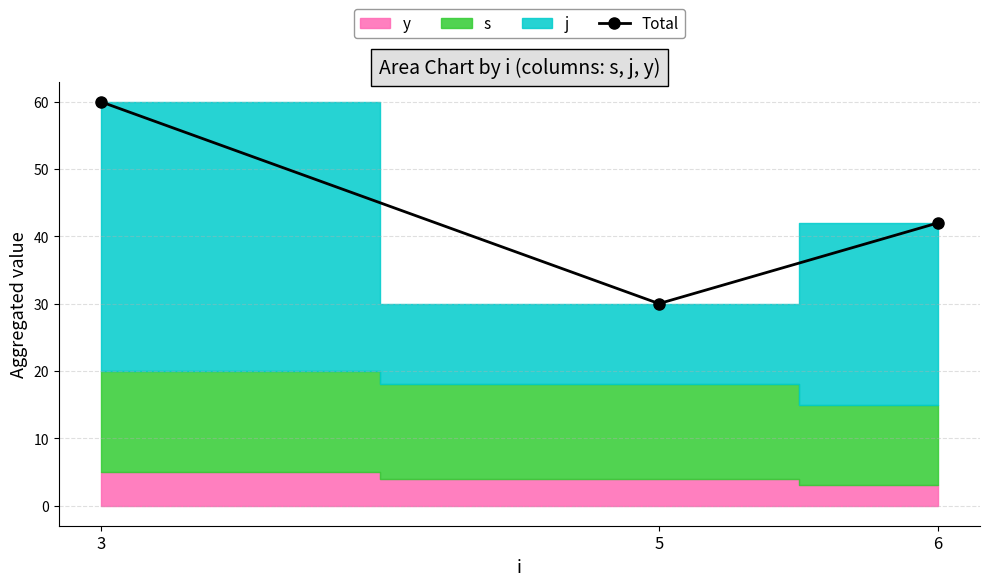

What is the sum of all values?

132